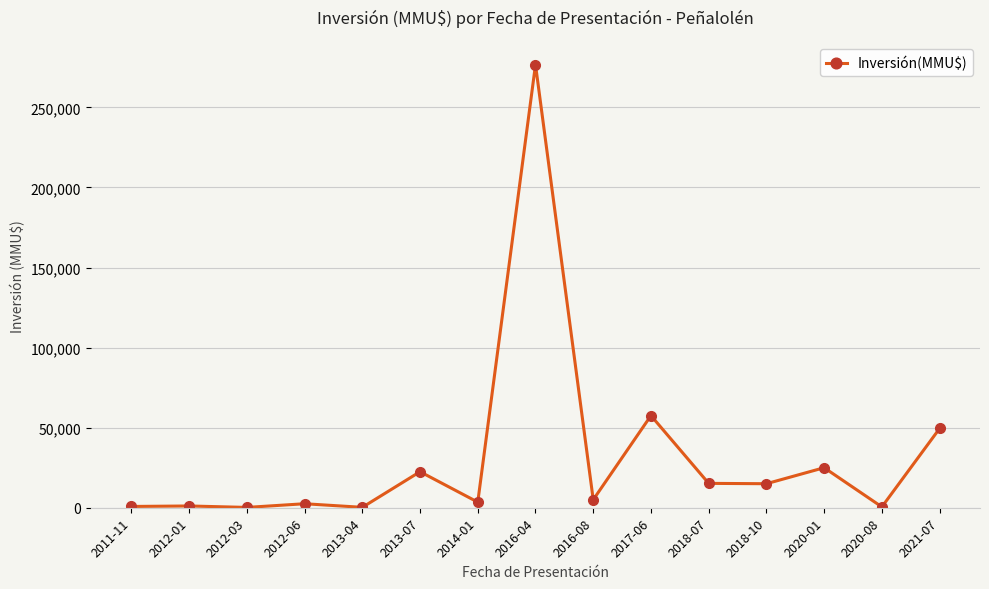

What is the difference between the second highest and second lowest values?

57292